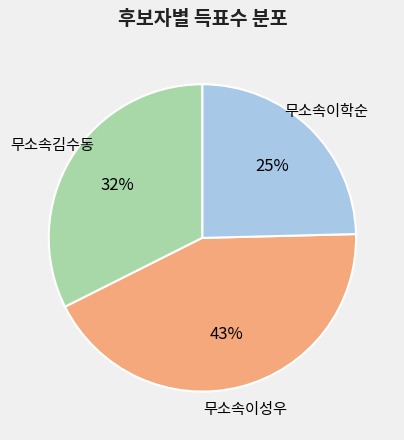

Rank the categories by value from highest to lowest.

무소속이성우, 무소속김수동, 무소속이학순